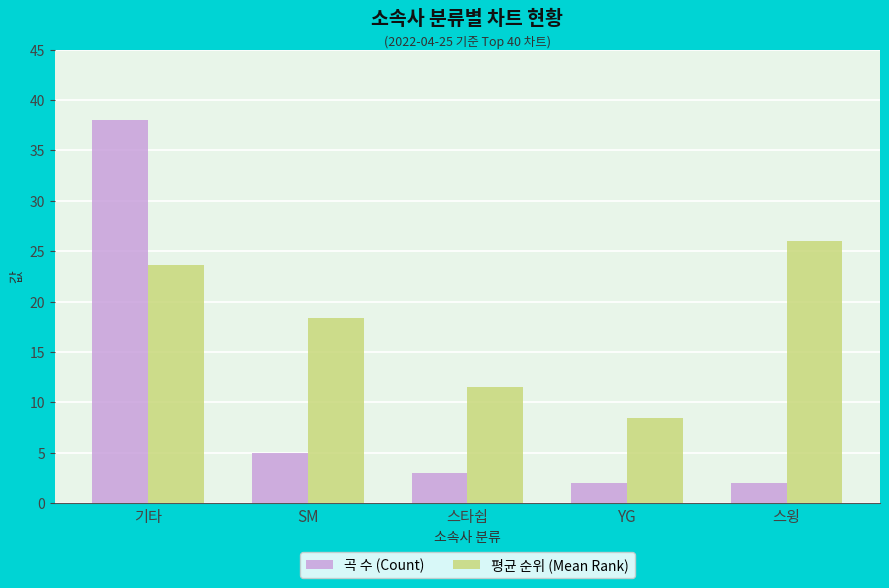

At which label is 평균 순위 (Mean Rank) closest to 17?

SM